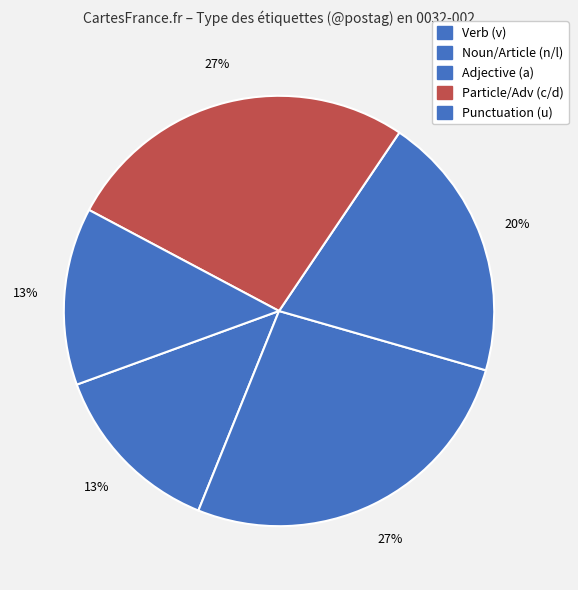

How many slices are in this pie chart?

5